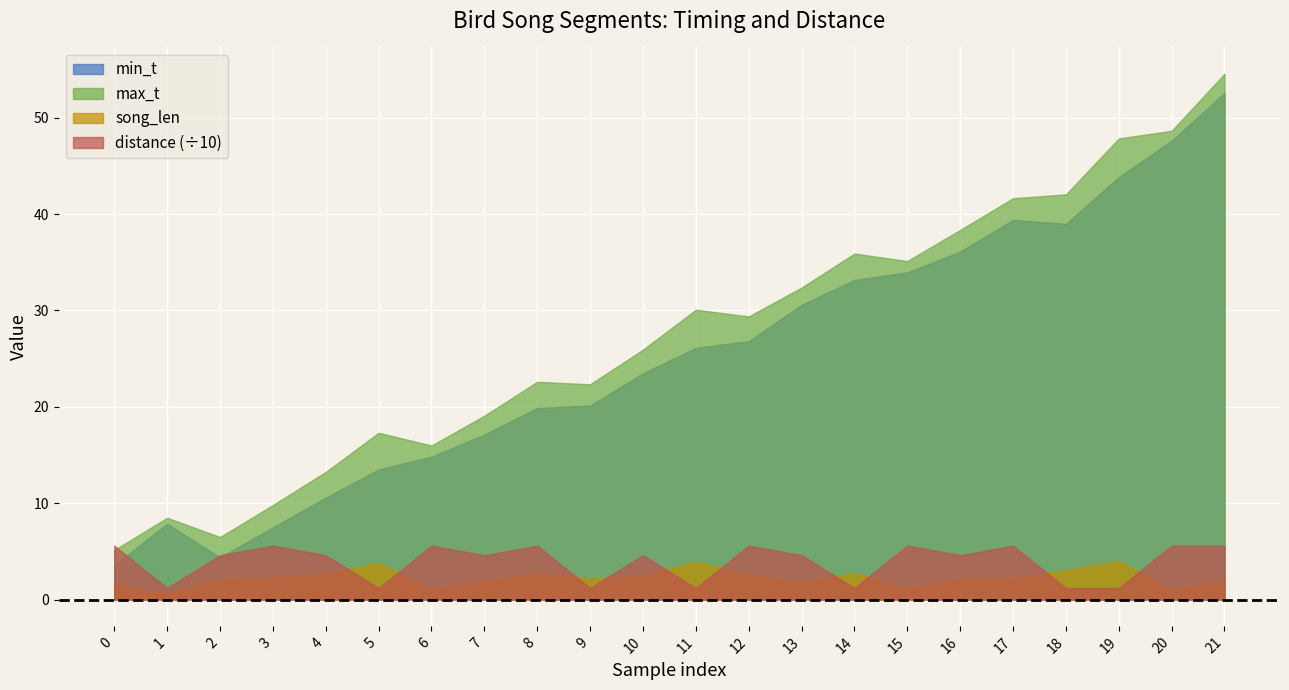

The min_t series shows 14.4 at 4. True or false?

False